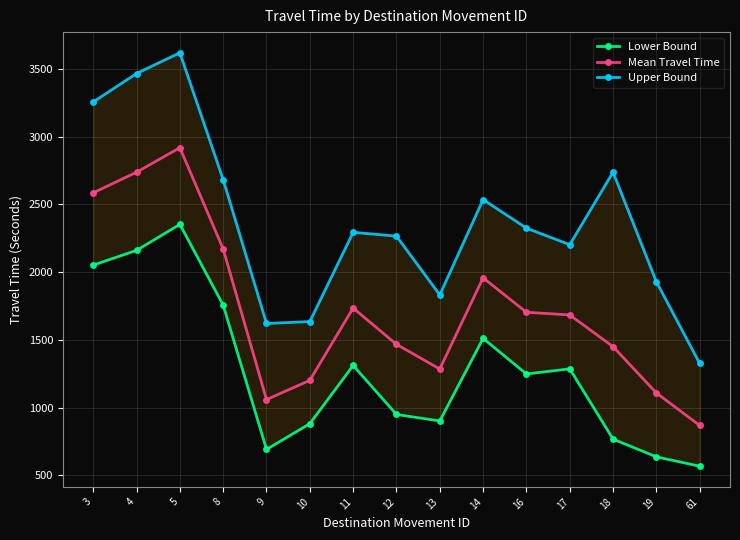

How many lines are shown in the chart?

3